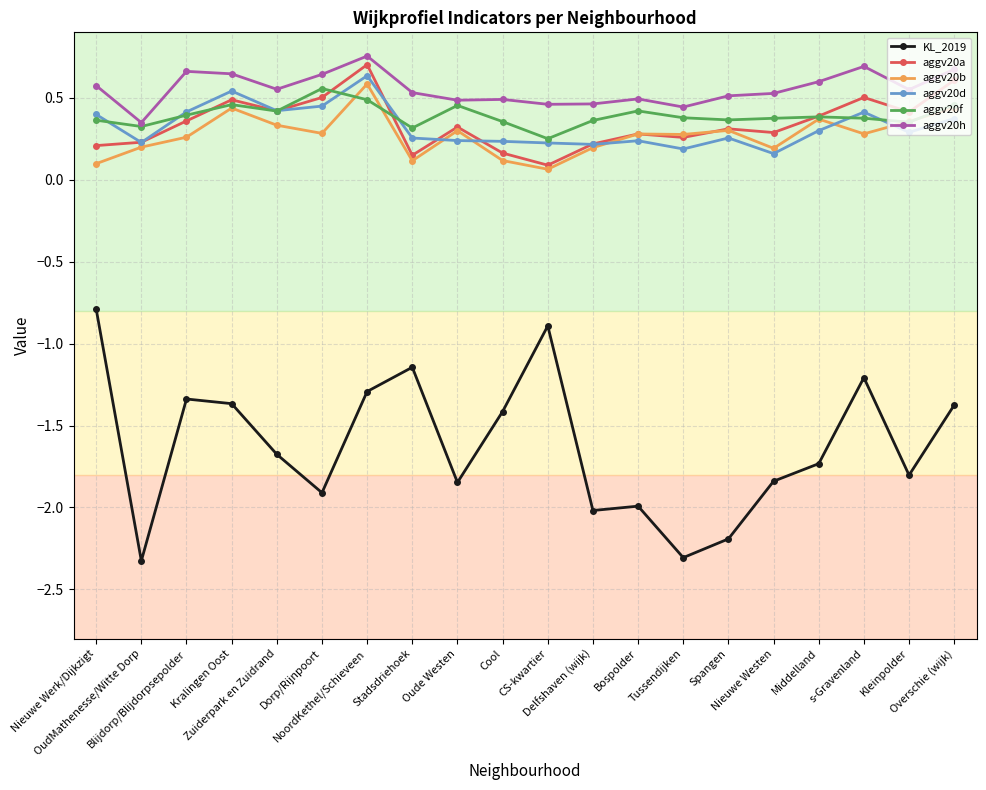

True or false: aggv20d and aggv20b intersect in this chart.

True